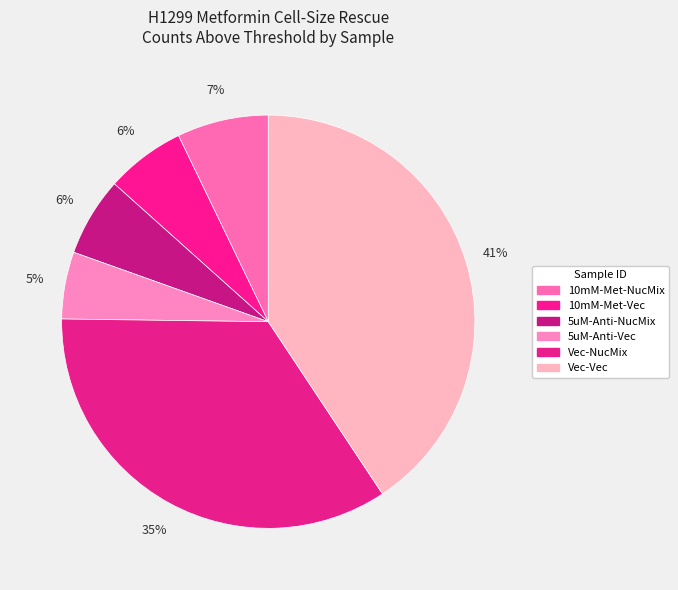

The 10mM-Met-Vec slice represents 6% of the pie. True or false?

True